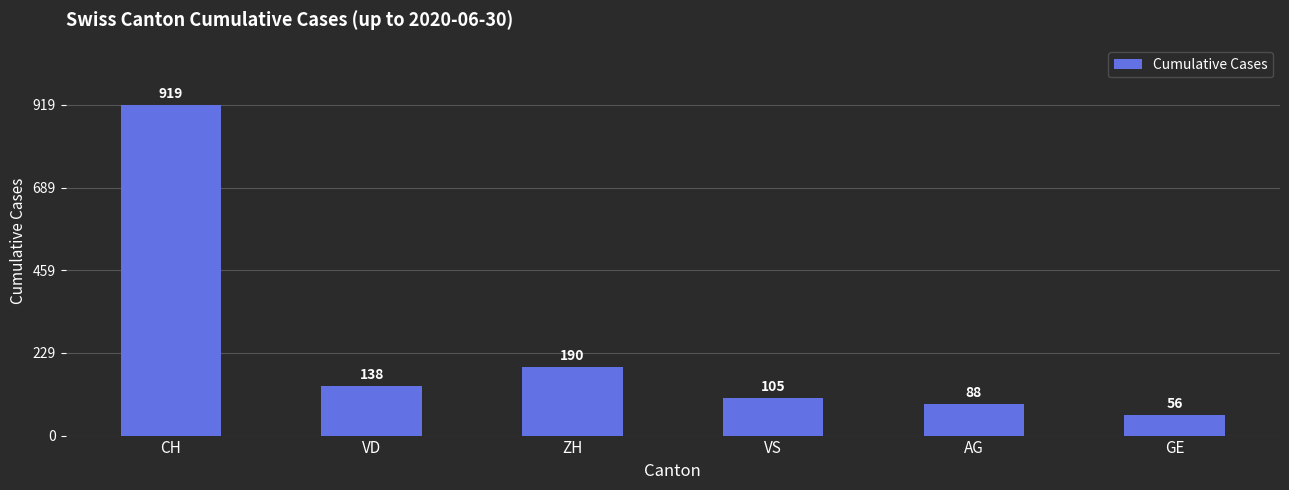

At which category does the chart reach its peak across all series?

CH